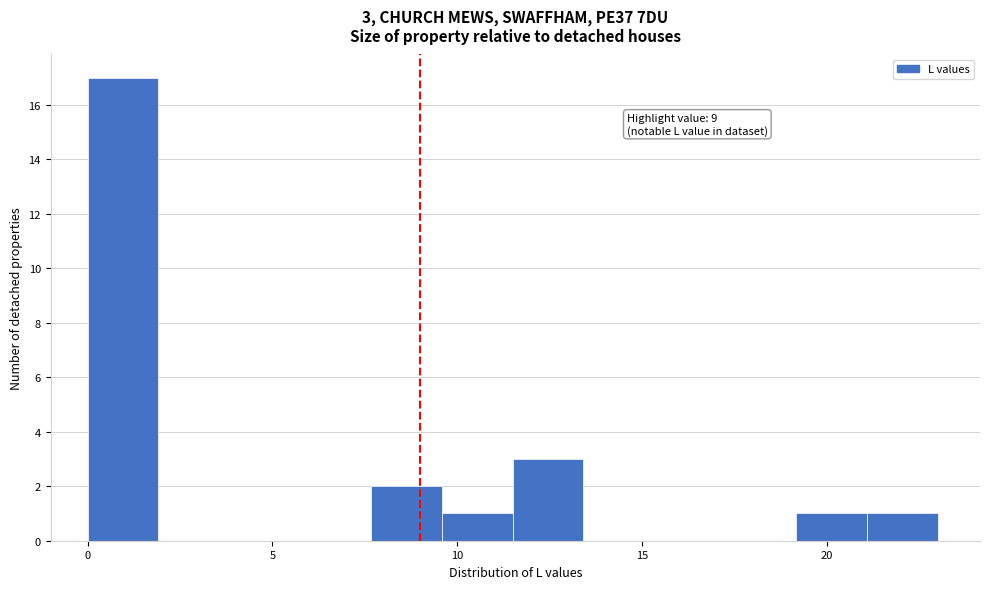

Around what value on the x-axis is the tallest bar? Give the approximate position of its centre, as read against the axis.

1.0